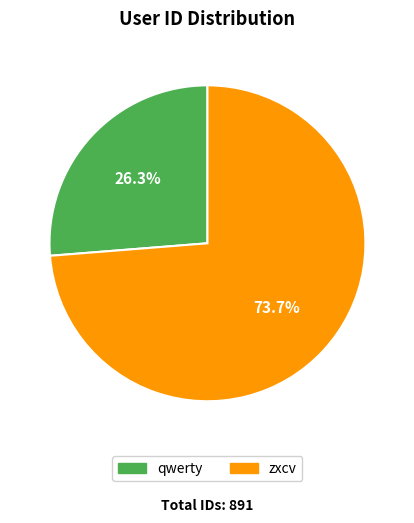

How many segments does this pie chart have?

2